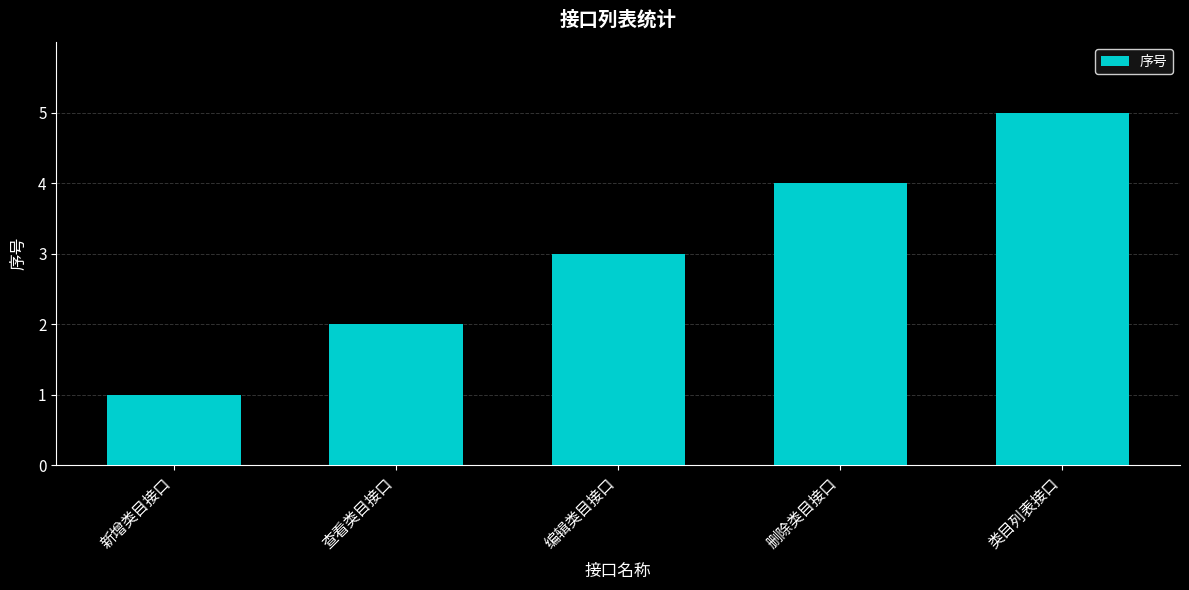

List the labels in order of value, smallest first.

新增类目接口, 查看类目接口, 编辑类目接口, 删除类目接口, 类目列表接口